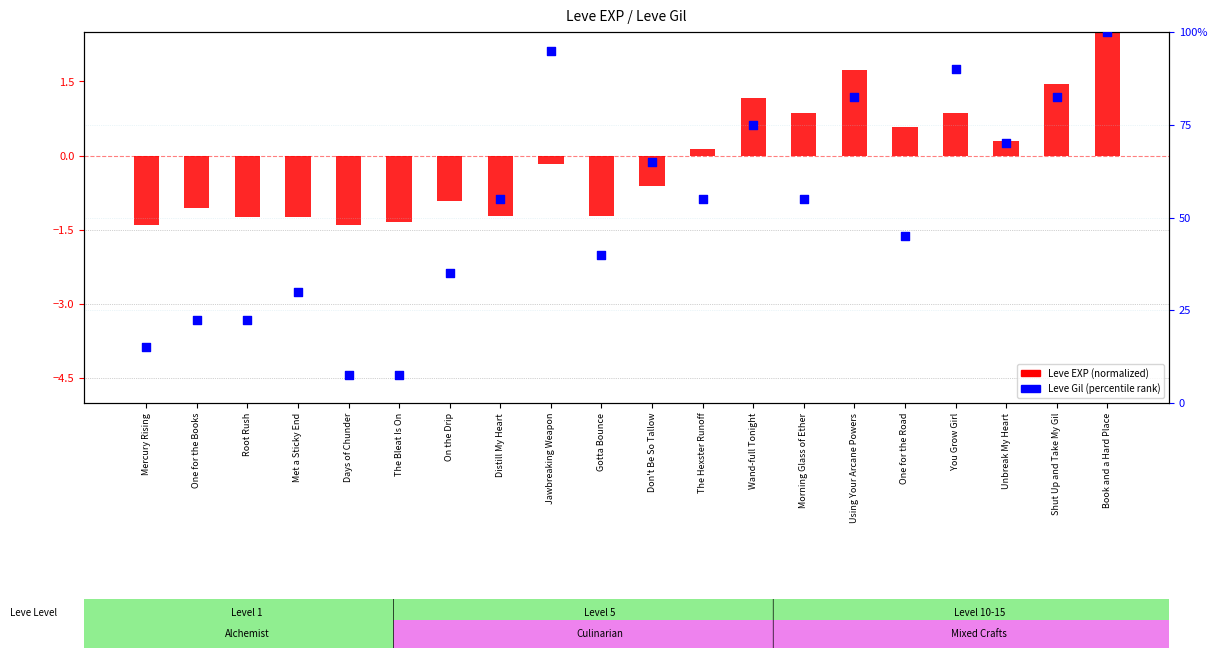

Which series reaches the minimum Y coordinate?

Leve EXP (normalized)